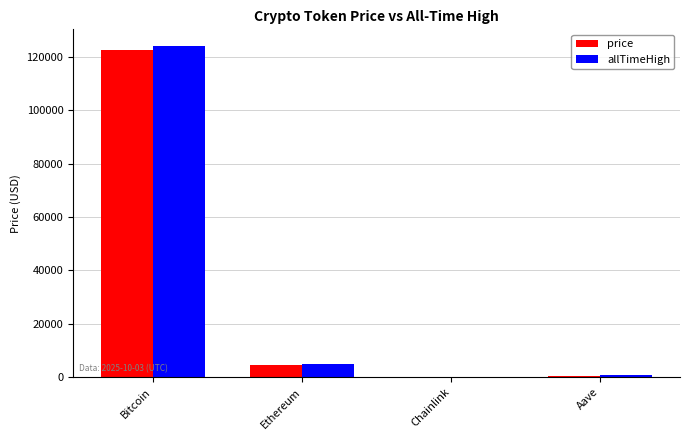

What is the total value across all series at Ethereum?

9448.9